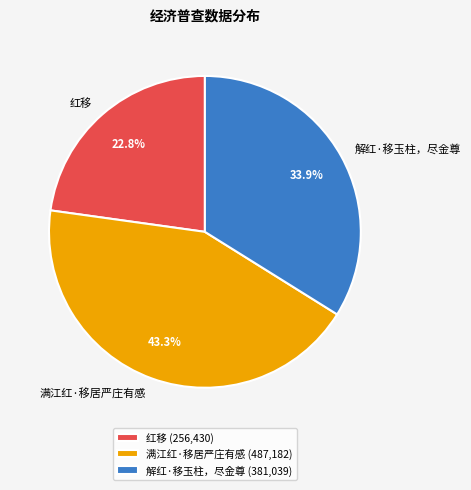

Which category has the smallest portion of the pie?

红移